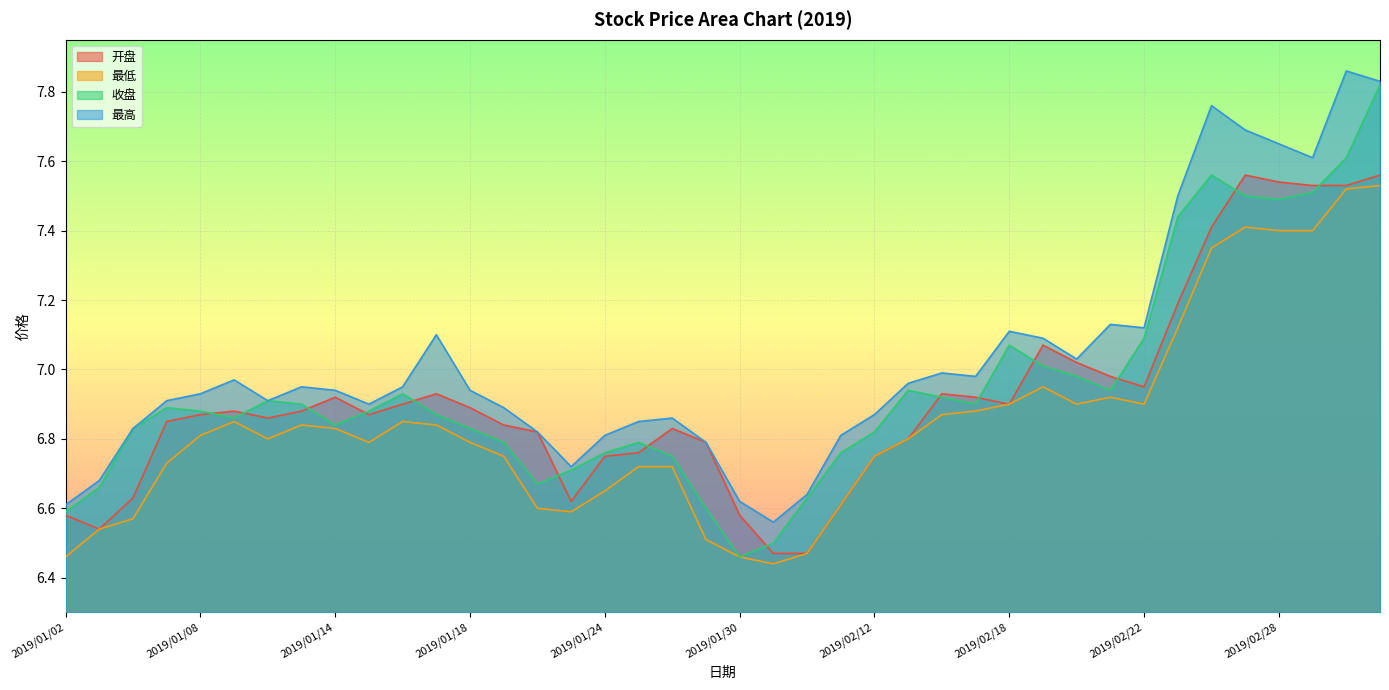

Rank the categories by 最高 value from highest to lowest.

2019/03/04, 2019/03/05, 2019/02/26, 2019/02/27, 2019/02/28, 2019/03/01, 2019/02/25, 2019/02/21, 2019/02/22, 2019/02/18, 2019/01/17, 2019/02/19, 2019/02/20, 2019/02/14, 2019/02/15, 2019/01/09, 2019/02/13, 2019/01/11, 2019/01/16, 2019/01/14, 2019/01/18, 2019/01/08, 2019/01/07, 2019/01/10, 2019/01/15, 2019/01/21, 2019/02/12, 2019/01/28, 2019/01/25, 2019/01/04, 2019/01/22, 2019/01/24, 2019/02/11, 2019/01/29, 2019/01/23, 2019/01/03, 2019/02/01, 2019/01/30, 2019/01/02, 2019/01/31